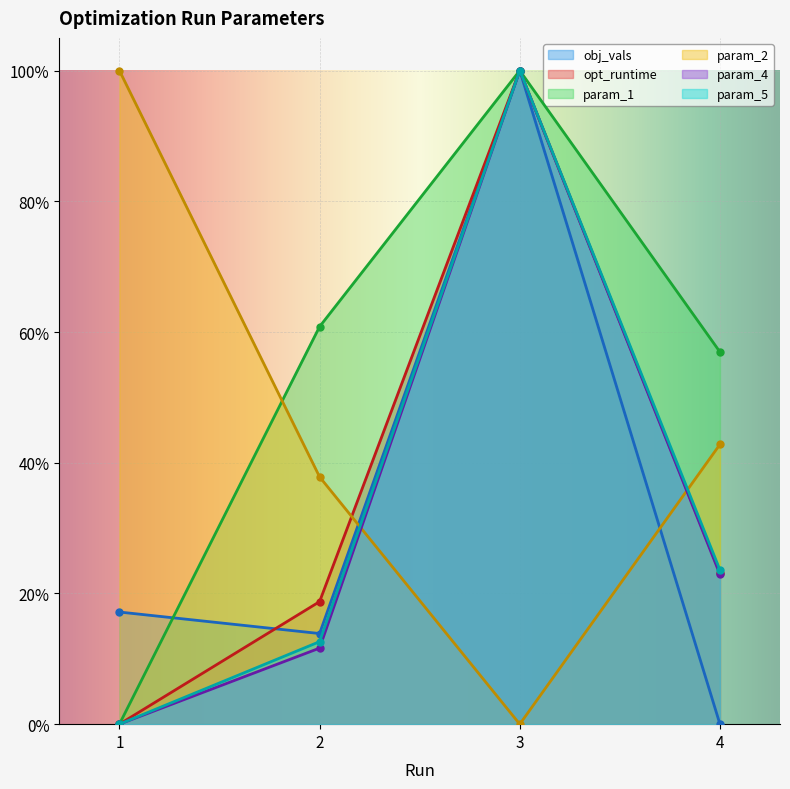

True or false: param_4 and opt_runtime cross at least once.

False